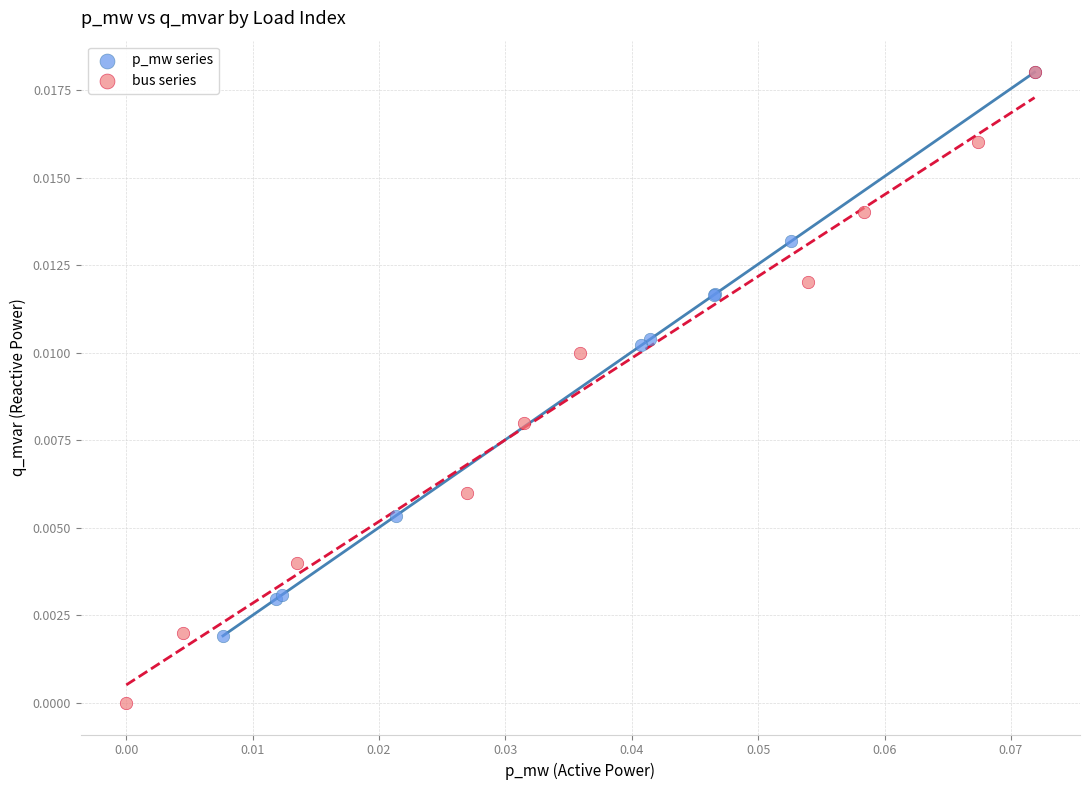

Which series reaches the minimum Y coordinate?

bus series